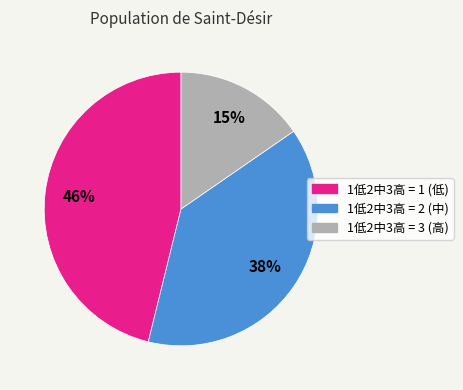

To the nearest percent, what is the difference between the largest and smallest slice percentages?

31%